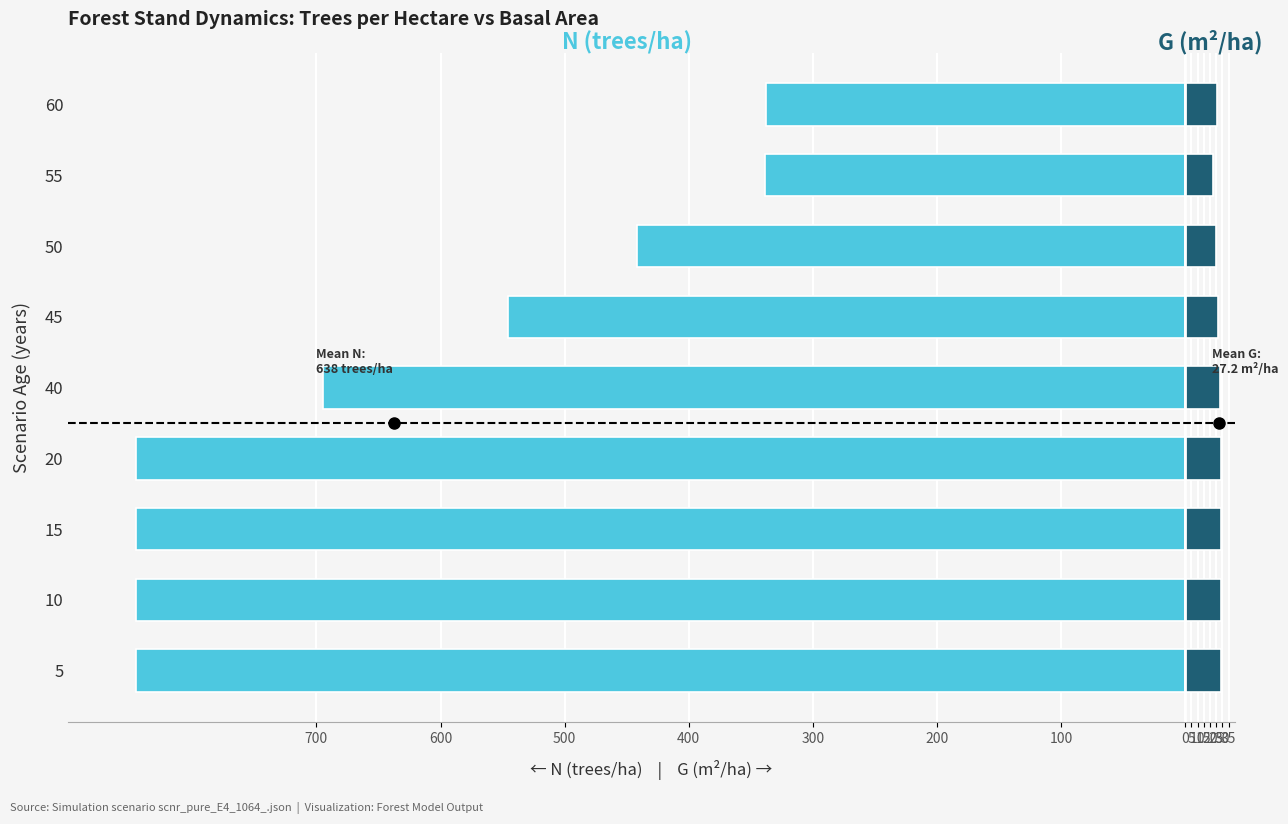

What is the value of the N (trees/ha) bar at the 9th from the left?

-337.5